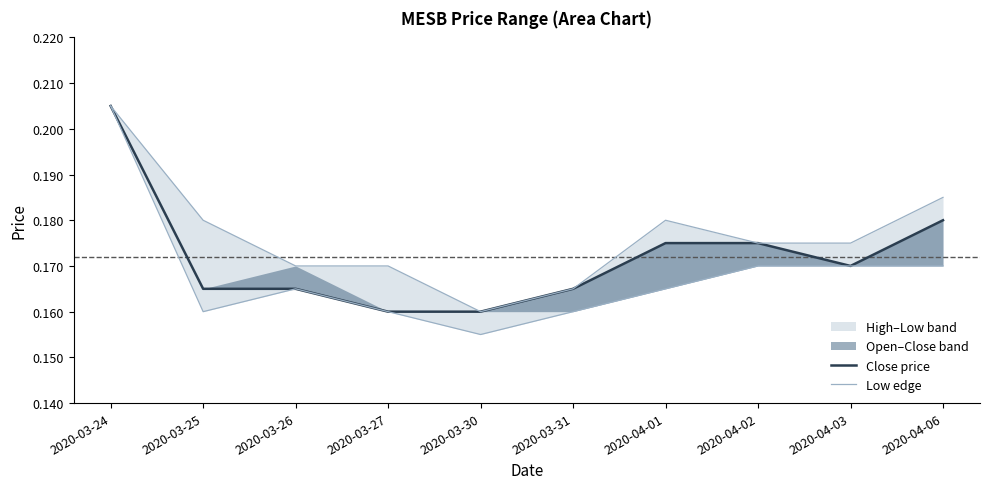

What position from the right is 2020-03-26?

8